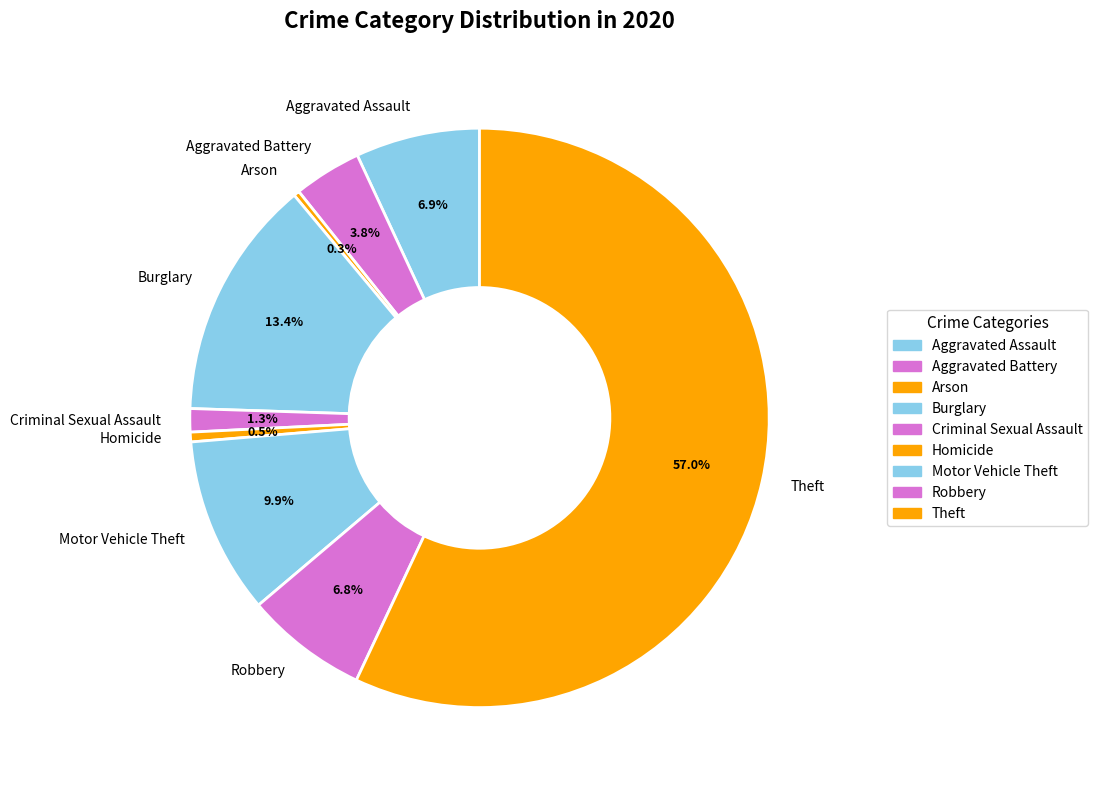

What is the largest slice in the pie chart?

Theft